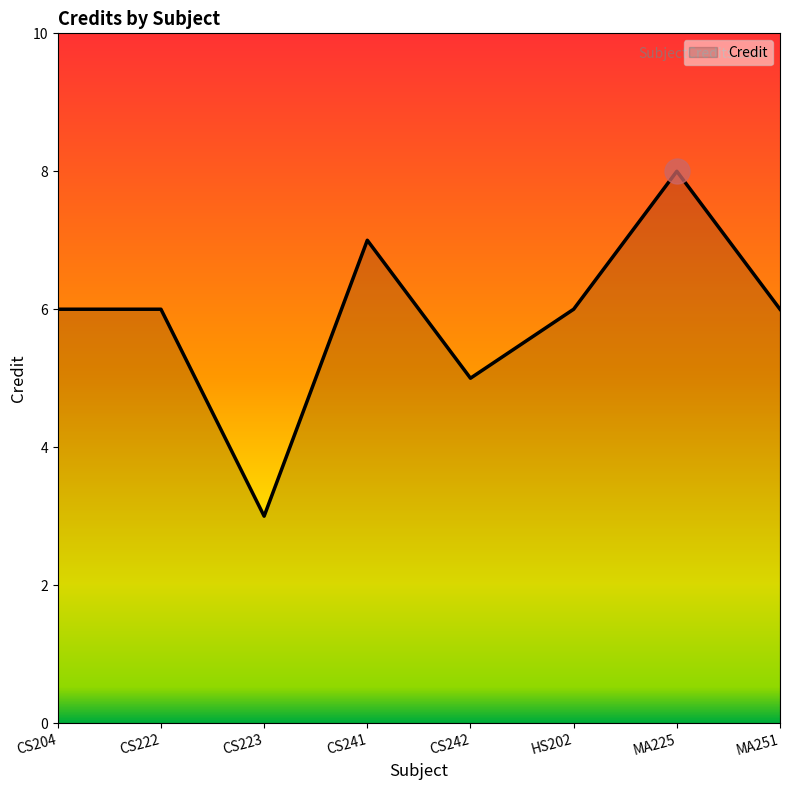

True or false: the data has more than 0 interior local peaks.

True